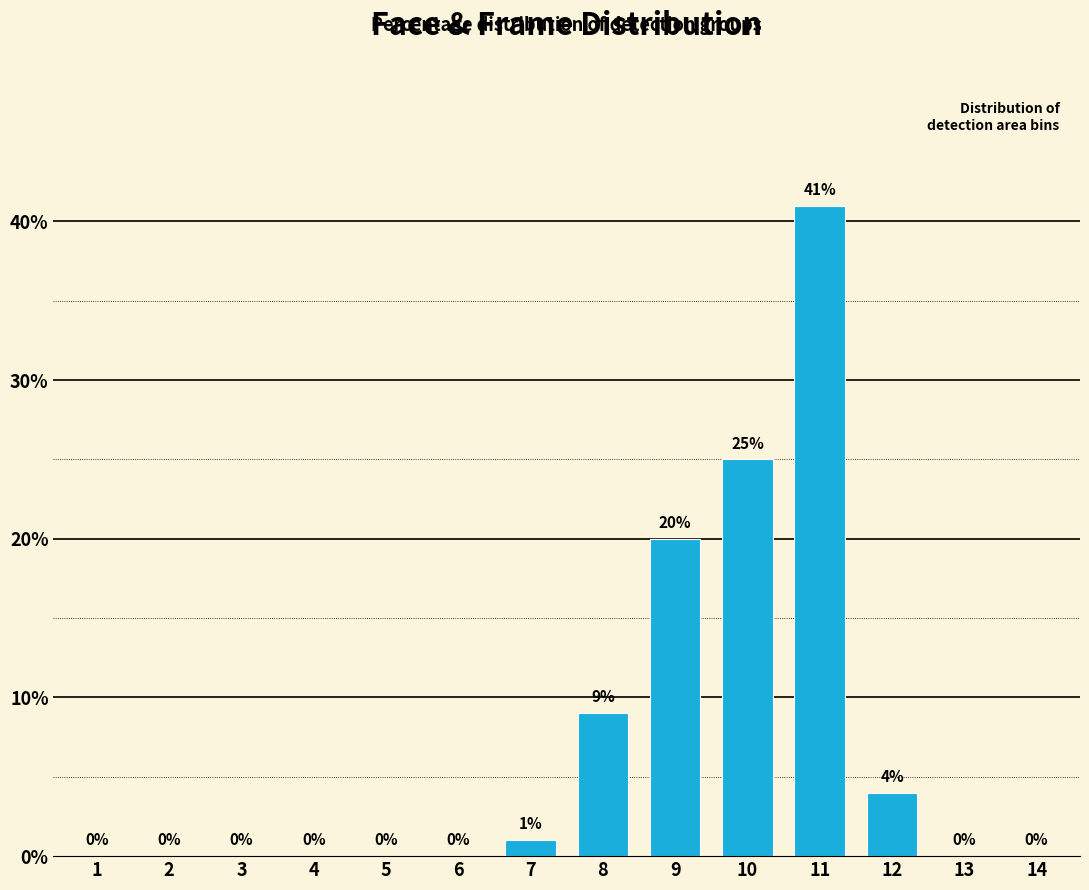

Is it true that the value at 6 is -24?

False